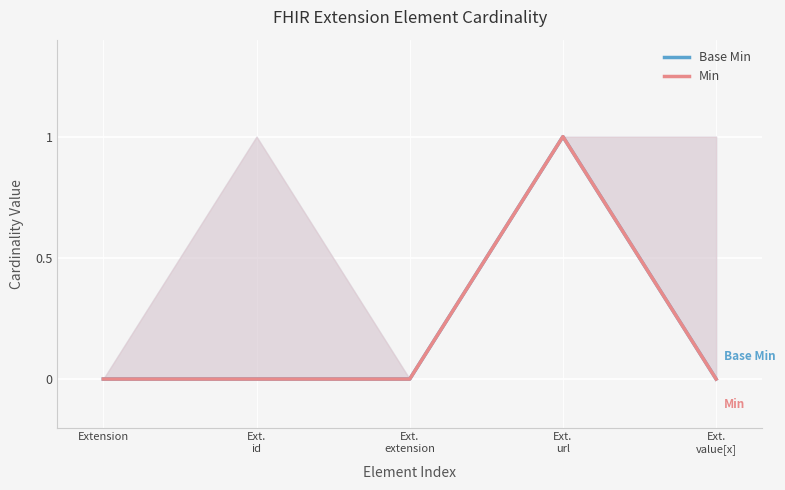

How many positive values does the Base Min series have?

1